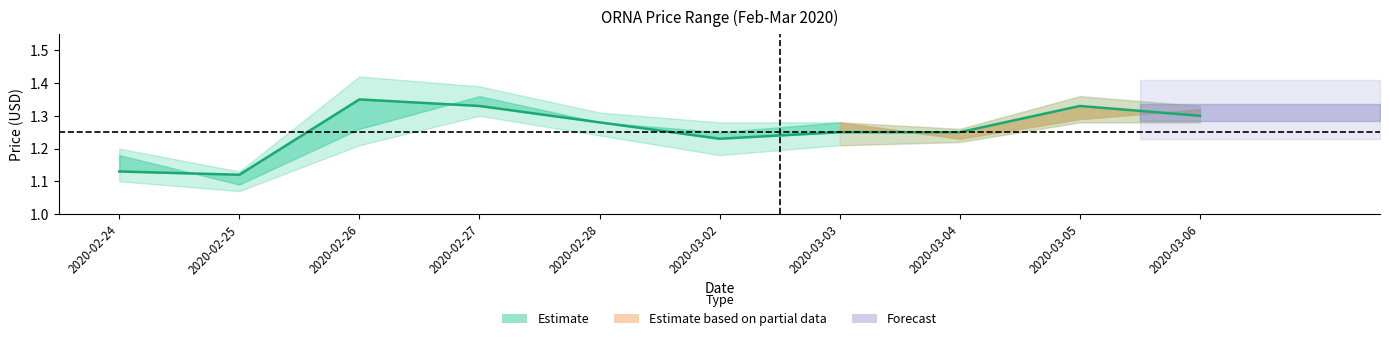

Rank the categories by value from lowest to highest.

2020-02-25, 2020-02-24, 2020-03-02, 2020-03-03, 2020-03-04, 2020-02-28, 2020-03-06, 2020-02-27, 2020-03-05, 2020-02-26